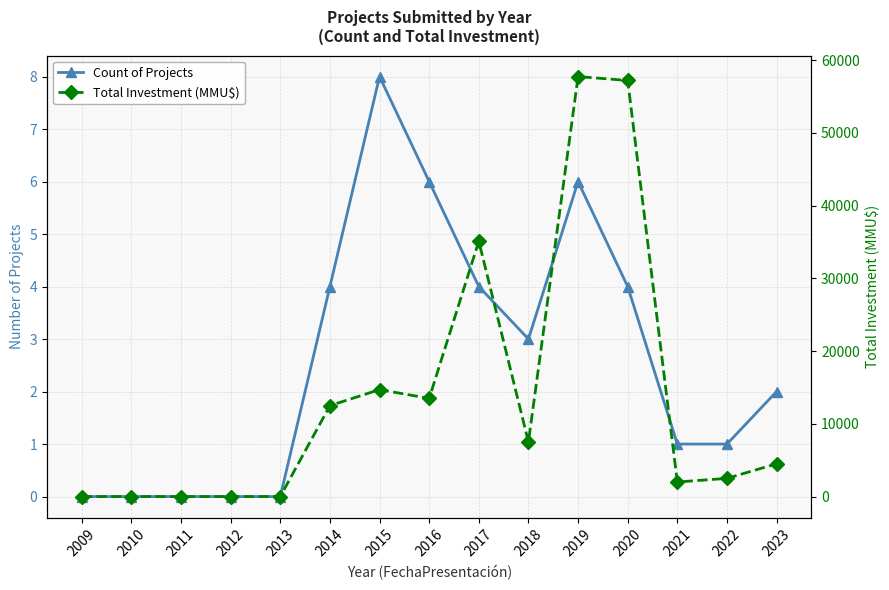

Reading right to left, what are all the values shown in this chart?

Count of Projects: 2	1	1	4	6	3	4	6	8	4	0	0	0	0	0
Total Investment (MMU$): 4500	2500	2000	57200	57738	7500	35100	13500	14700	12500	0	0	0	0	0